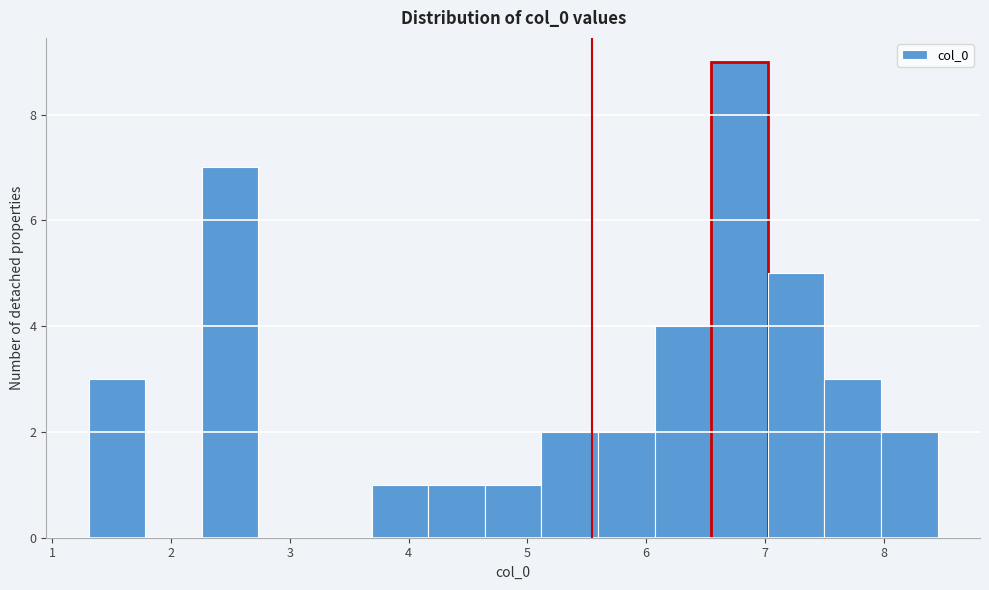

How tall is the bar that spans 8.0 to 8.5 on the x-axis? Neither the bar edges nor the heights are printed on the chart, so give them approximately, as read against the axes.

2